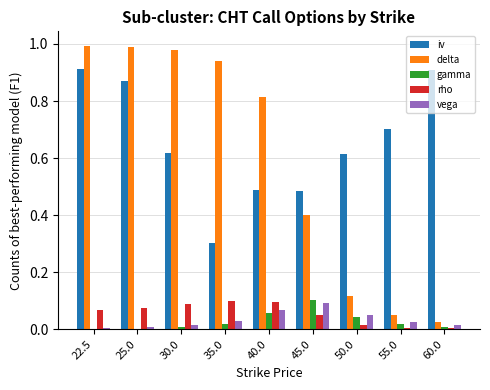

Which series changed the most between 22.5 and 35.0?

iv